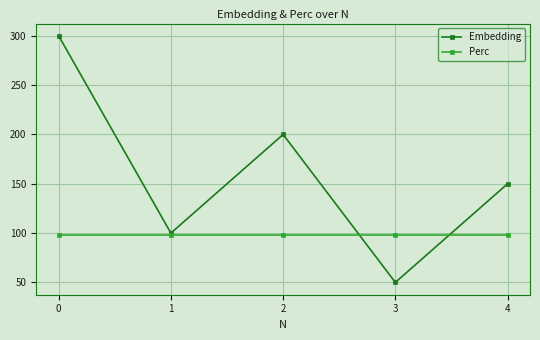

The value of Perc at 3 is 98.5. True or false?

True